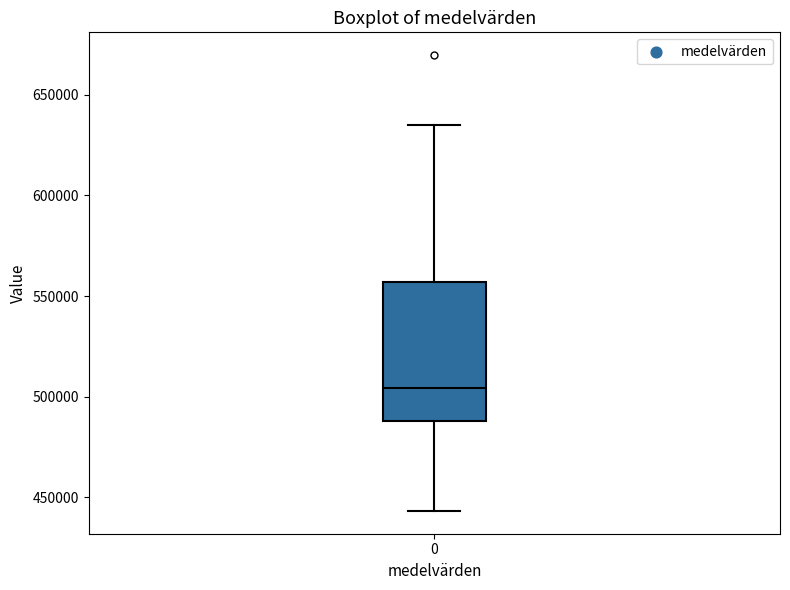

Read this box plot against the y-axis: the position of the median line, the range covered by the box, and the ends of both whiskers. The values are not printed on the chart, so give them approximately, as read against the axis.

median 505000, box 490000 to 555000, whiskers 445000 to 635000